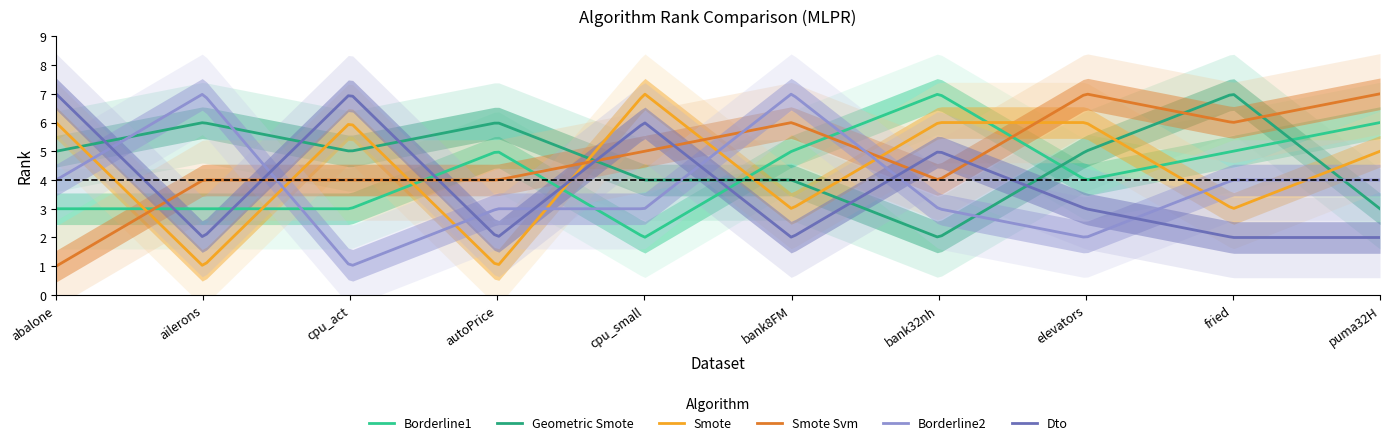

The value of RANK_DTO at bank8FM is 2. True or false?

True